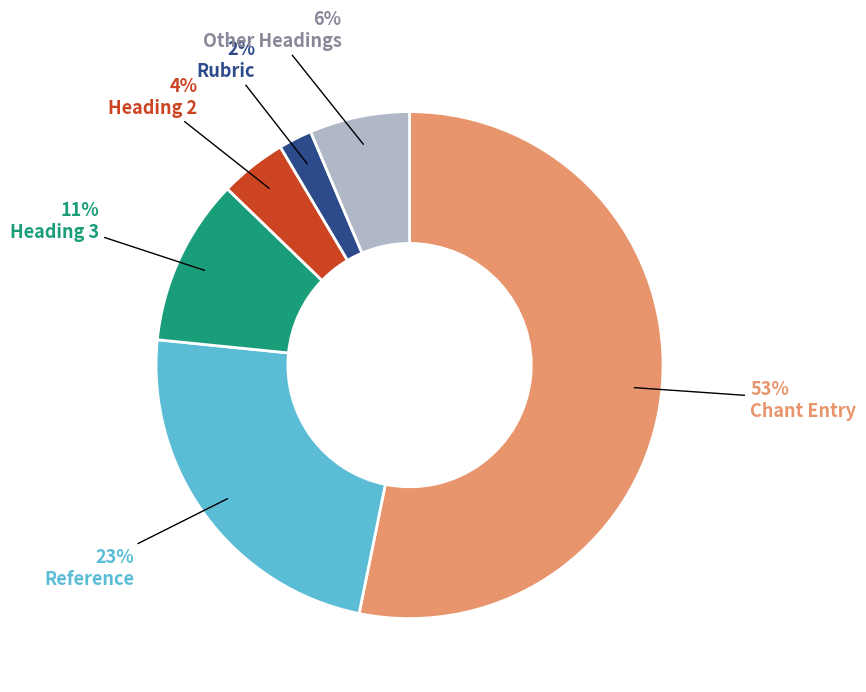

What percentage is the Rubric slice, to the nearest percent?

2%